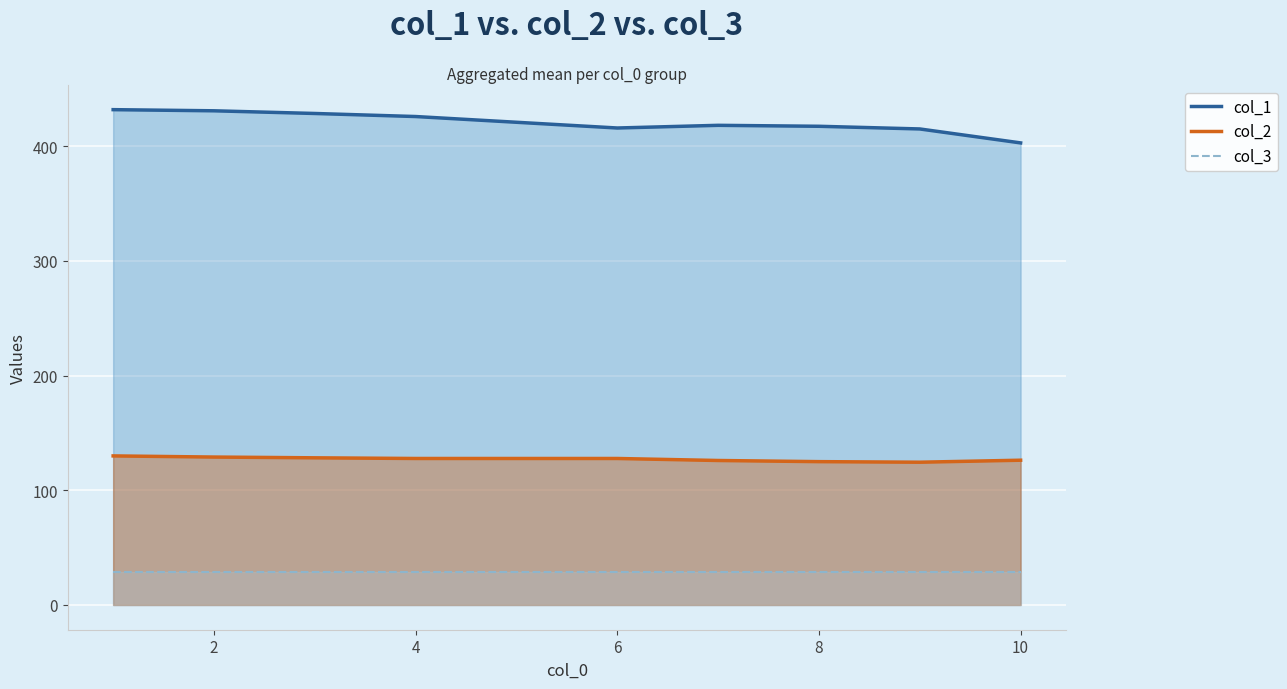

How many lines are shown in the chart?

3